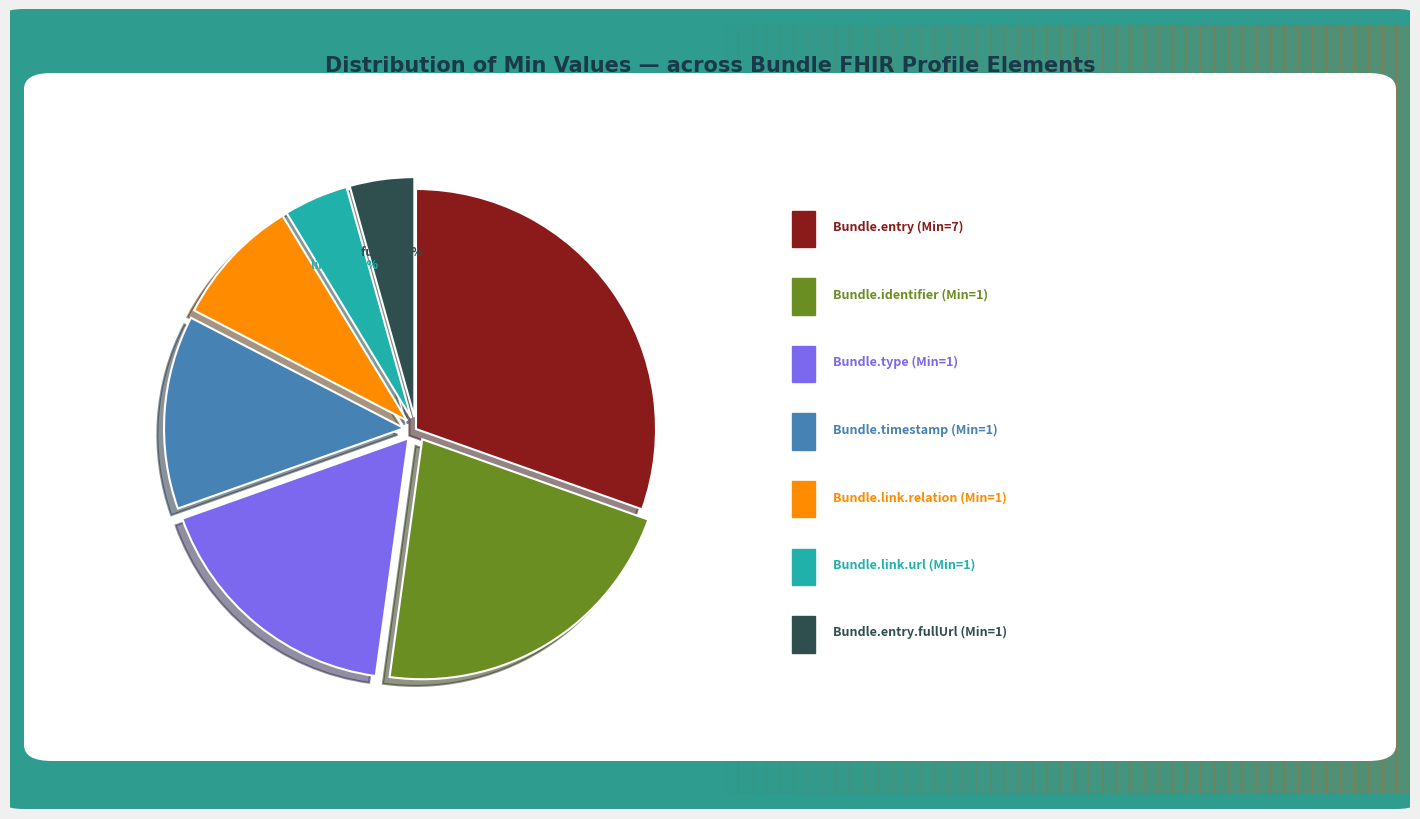

Does any single category account for the majority?

No